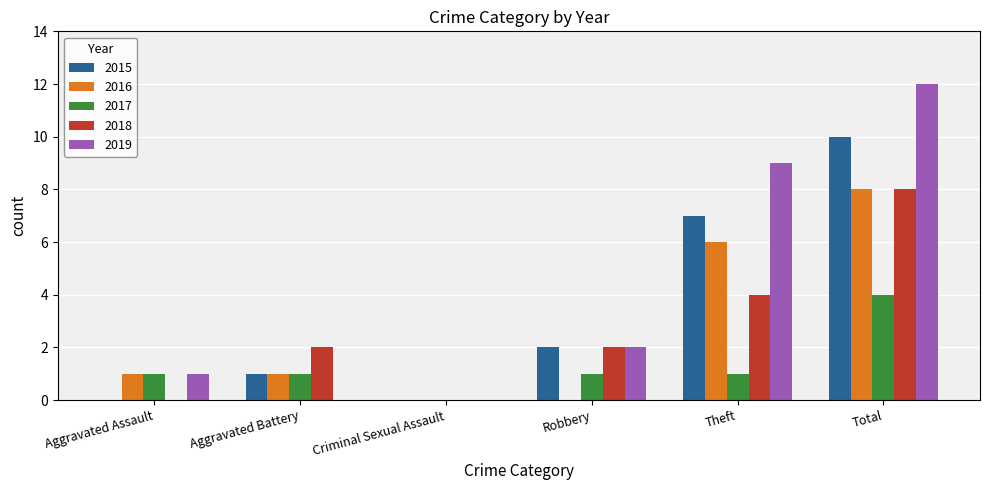

Are the bars grouped side by side (vs. stacked)?

Yes